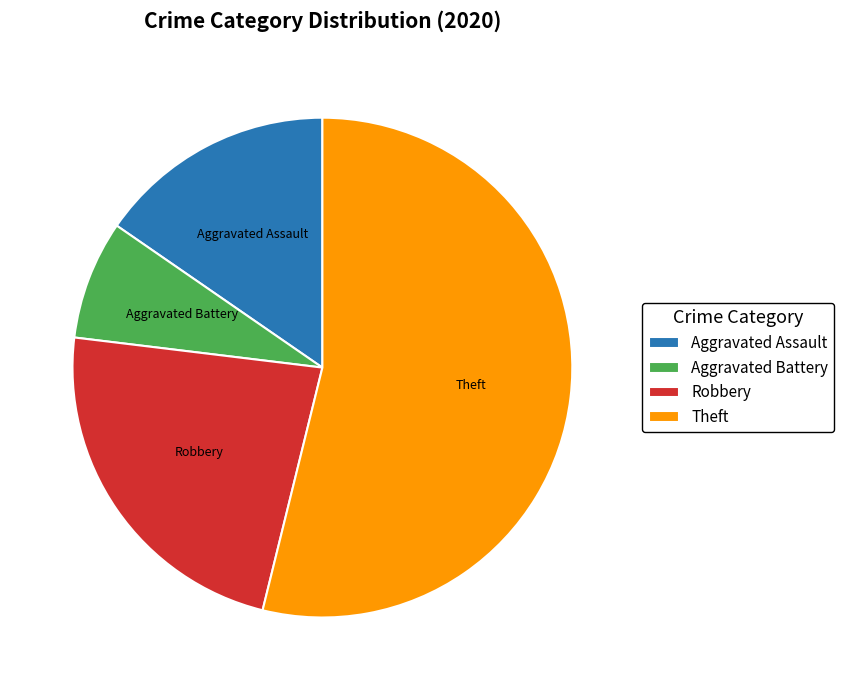

Rank the categories by value from lowest to highest.

Aggravated Battery, Aggravated Assault, Robbery, Theft